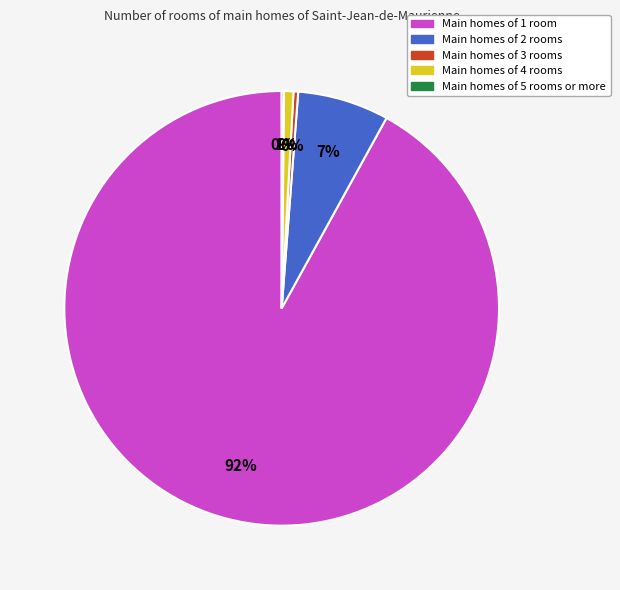

To the nearest percent, what is the average slice percentage?

20%